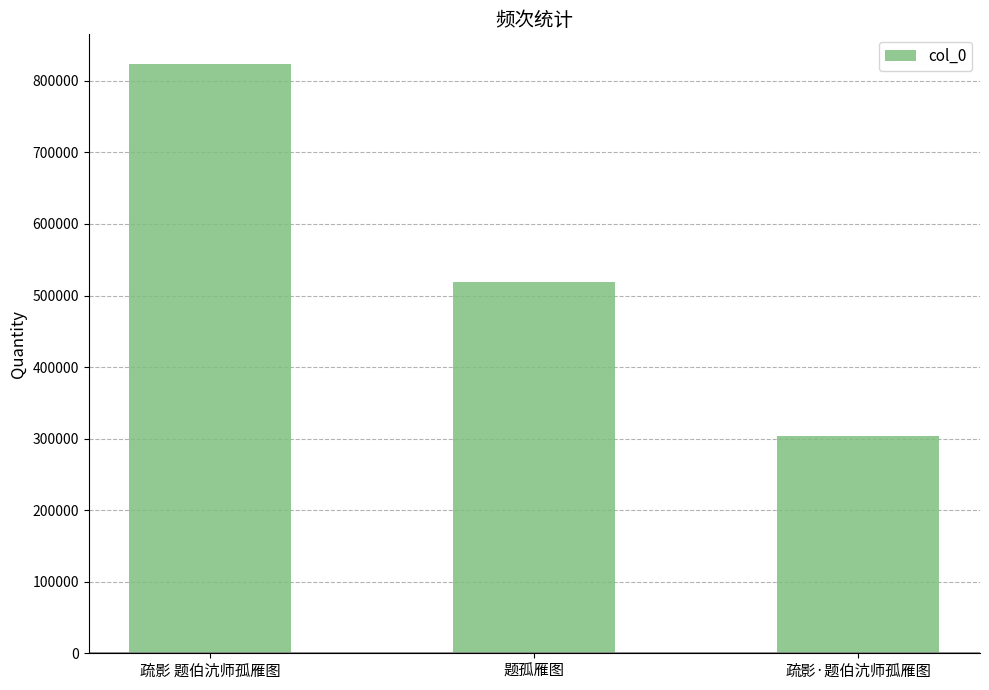

Where does the data first go above 518397?

疏影 题伯沆师孤雁图